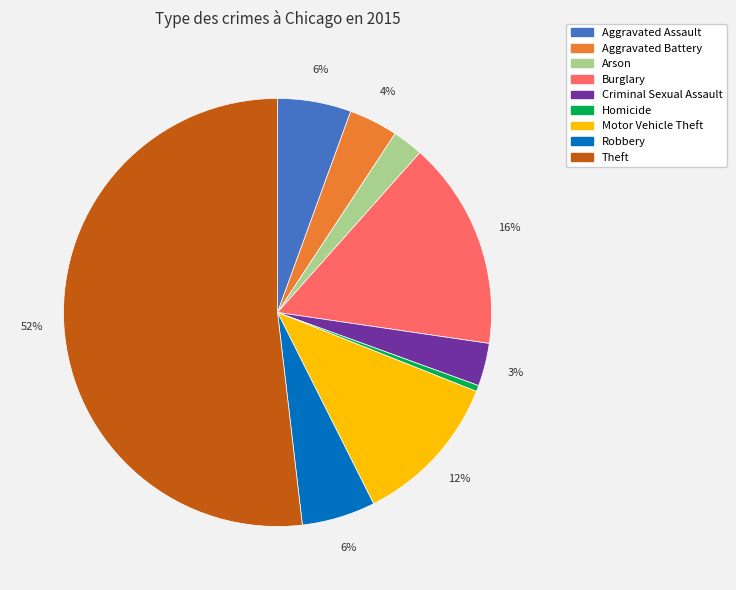

To the nearest percent, what percentage of the pie is Motor Vehicle Theft?

12%